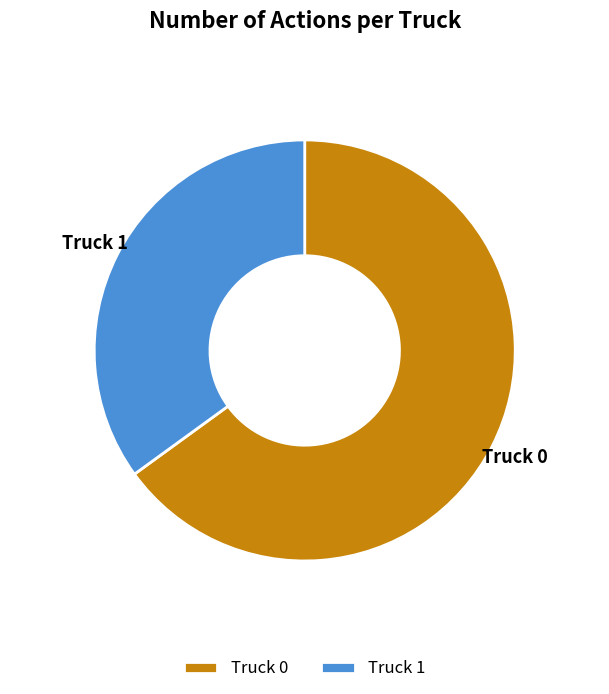

Approximately how many times larger is the value at Truck 0 compared to Truck 1?

1.9